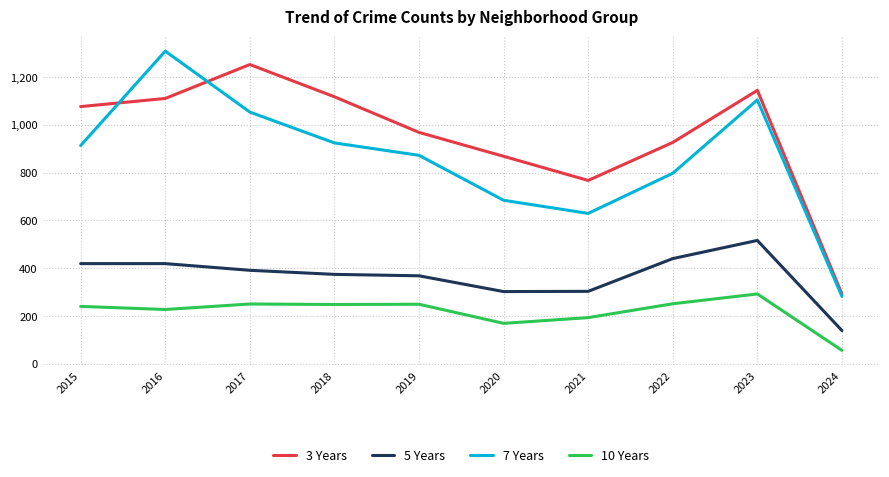

The 5 Years series shows 152 at 2019. True or false?

False